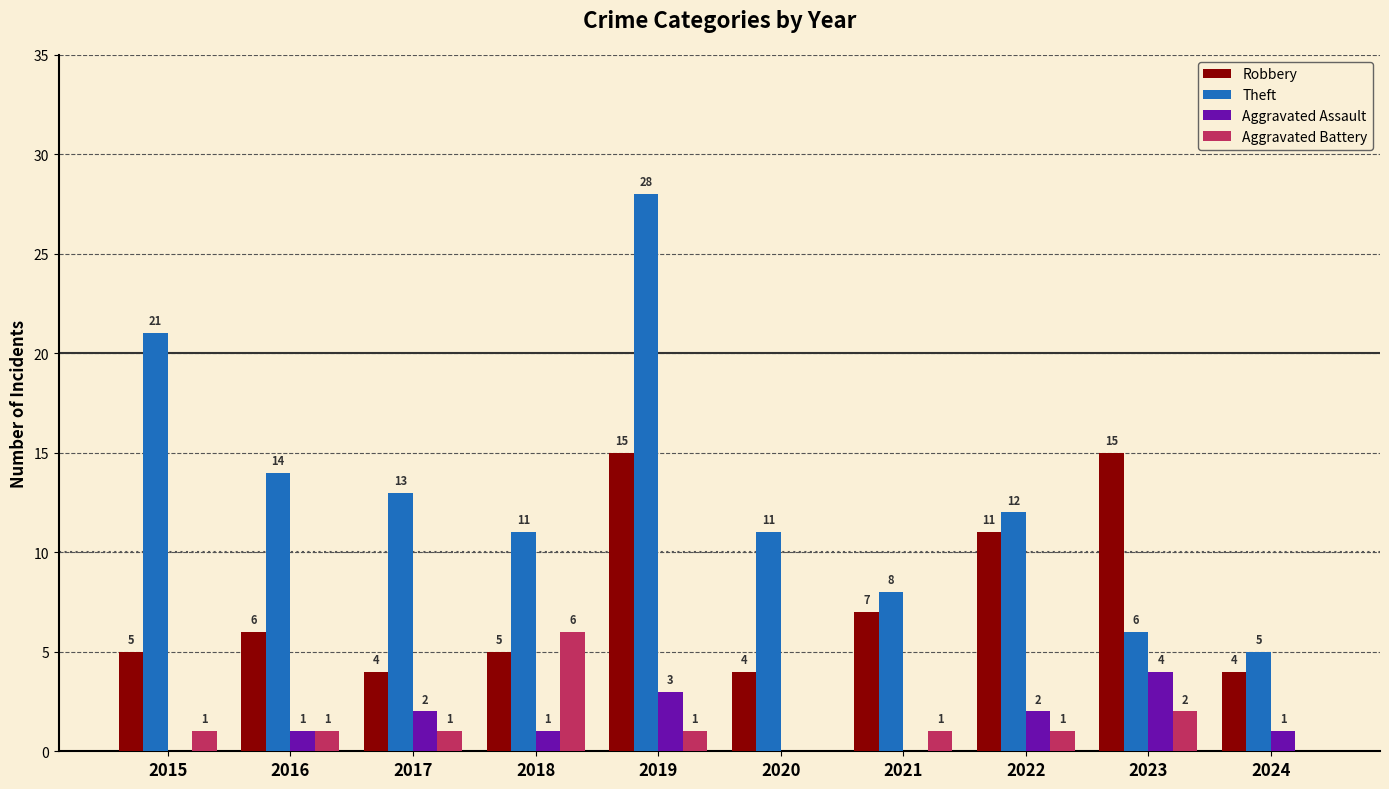

What is the spread (max minus min) of values at 2017?

12